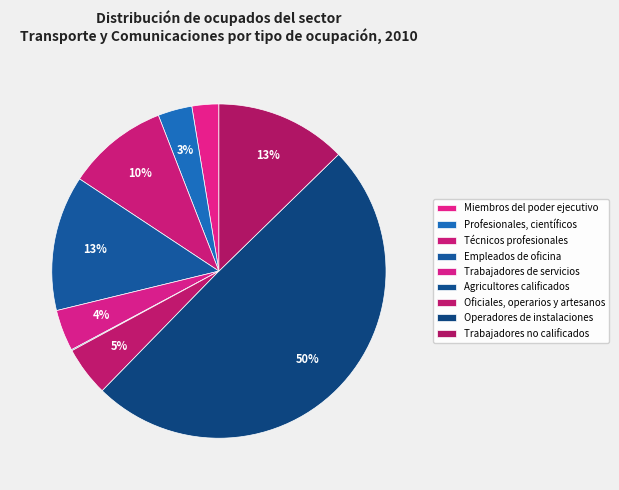

To the nearest percent, what is the difference between the Agricultores calificados and Técnicos profesionales slice percentages?

10%